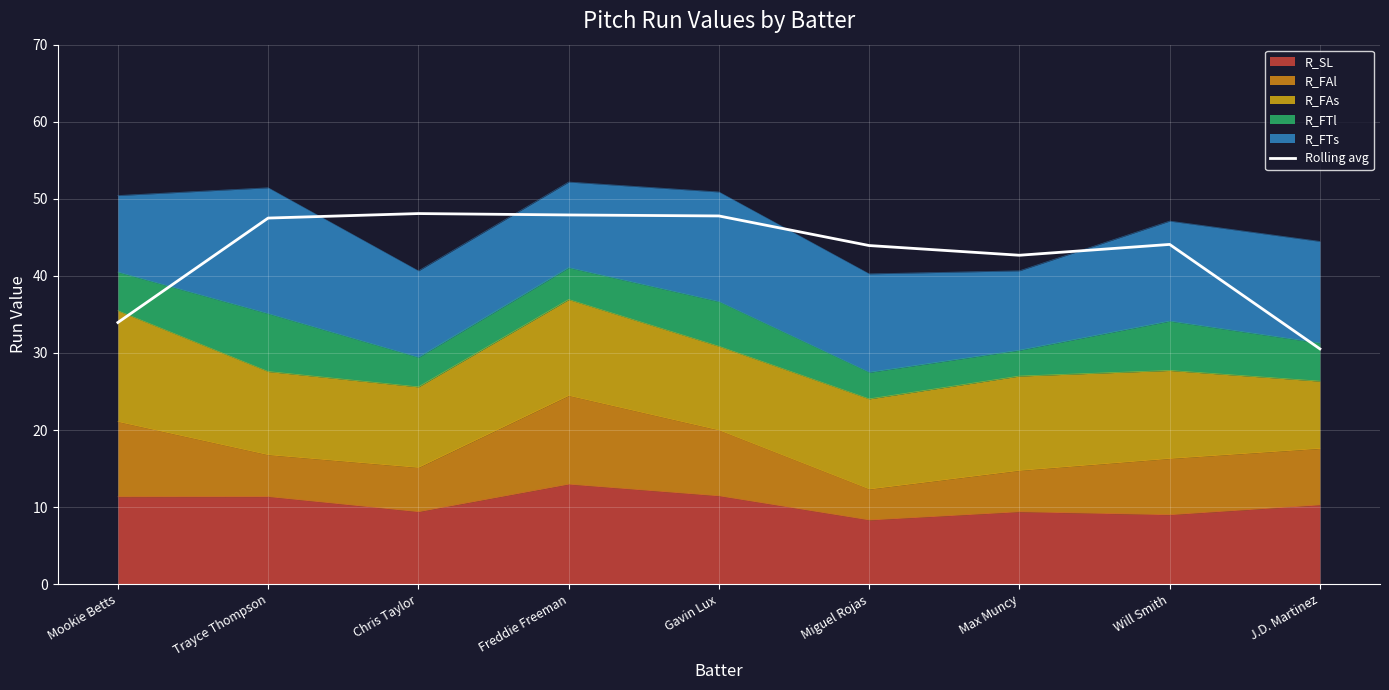

Count the number of values greater than 44.

5